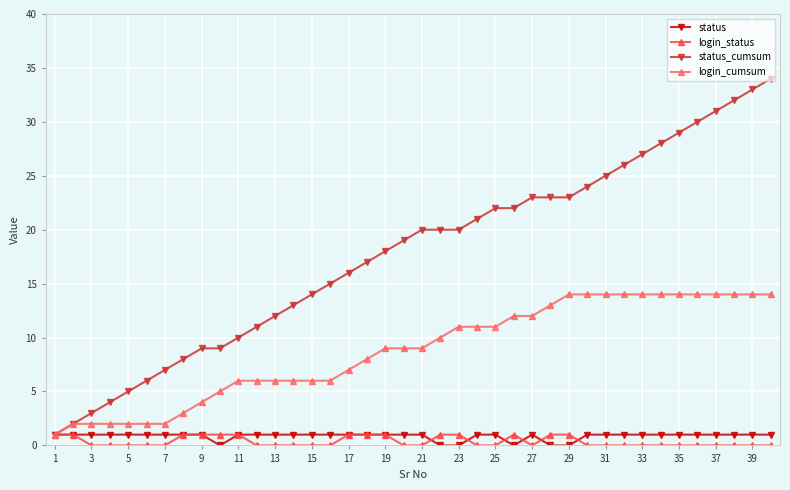

Which series has the largest total across all categories?

status_cumsum